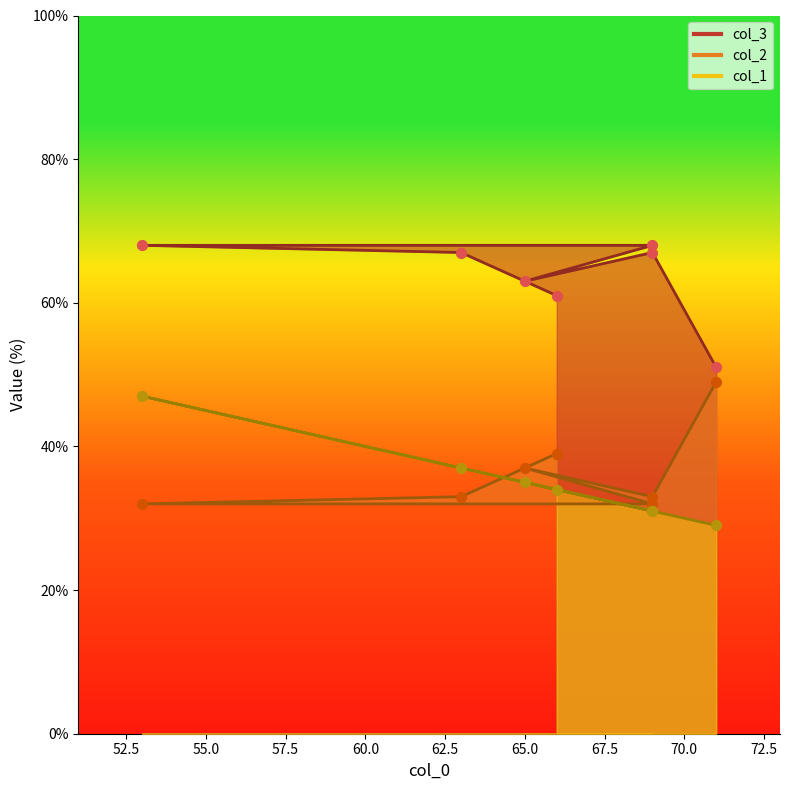

At which category is the sum across all series the highest?

53